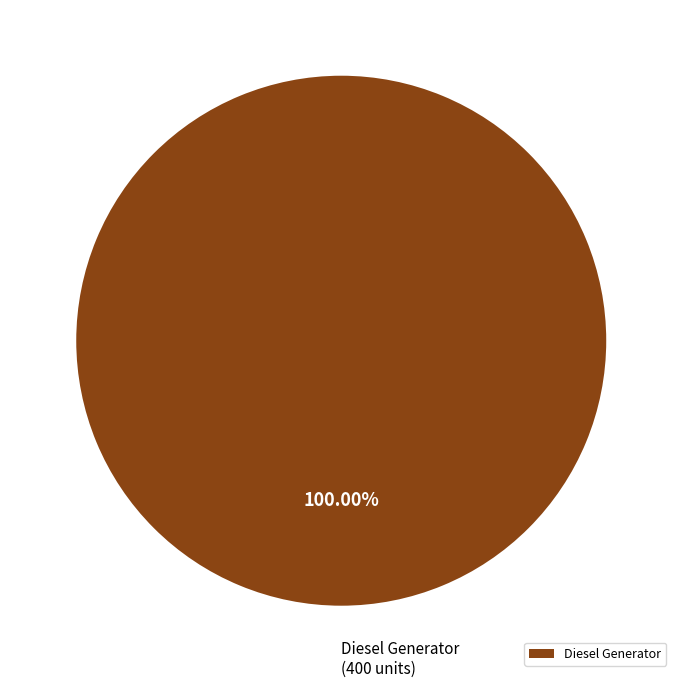

Rank the categories by value from lowest to highest.

Diesel Generator